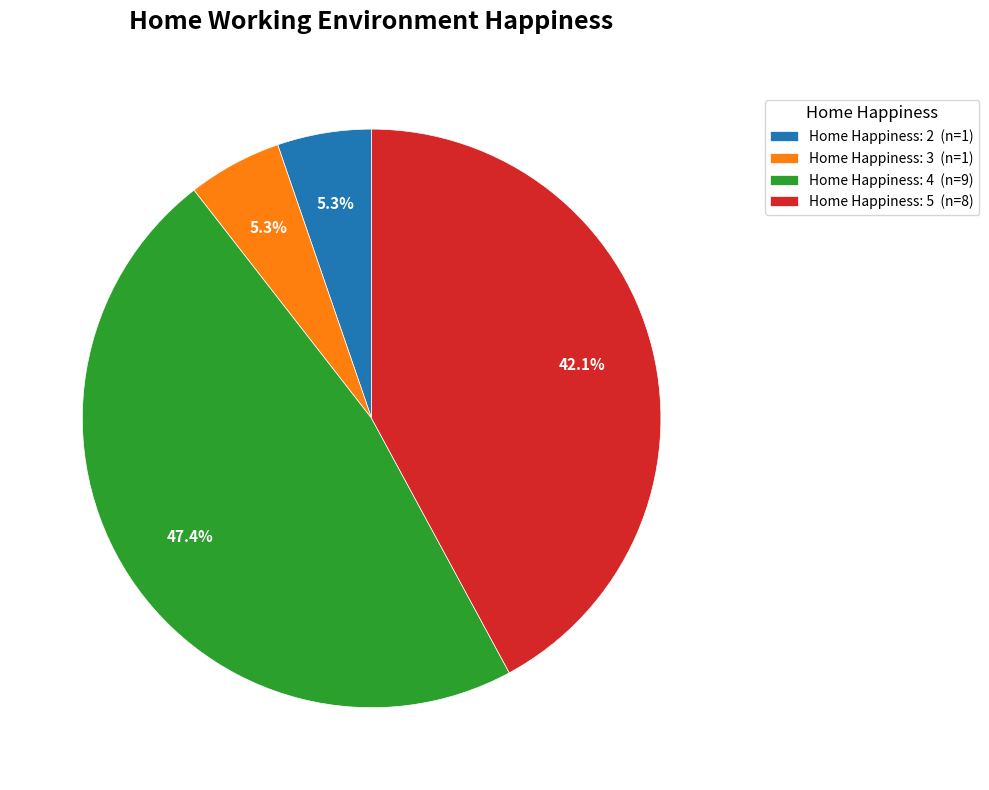

Which category has the biggest portion of the pie?

Home Happiness: 4 (n=9)